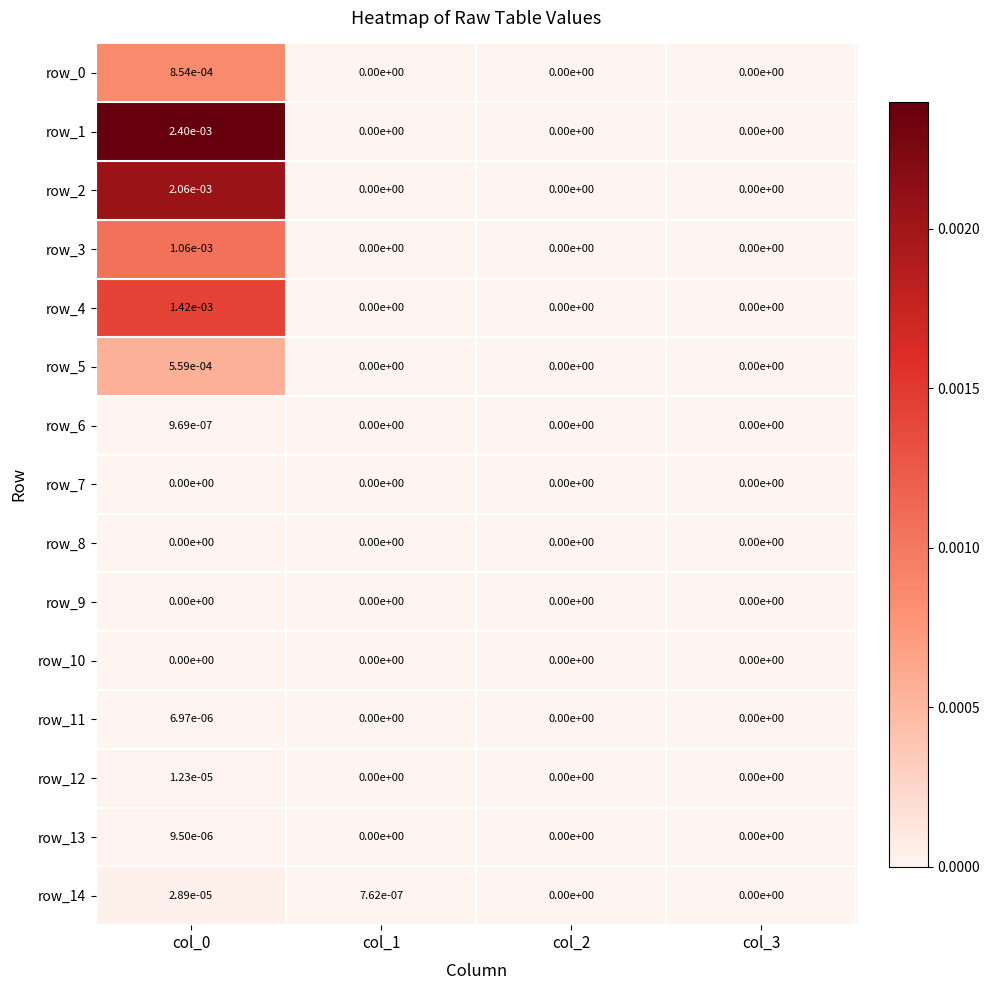

The row_0 series shows 0.0 at col_2. True or false?

True